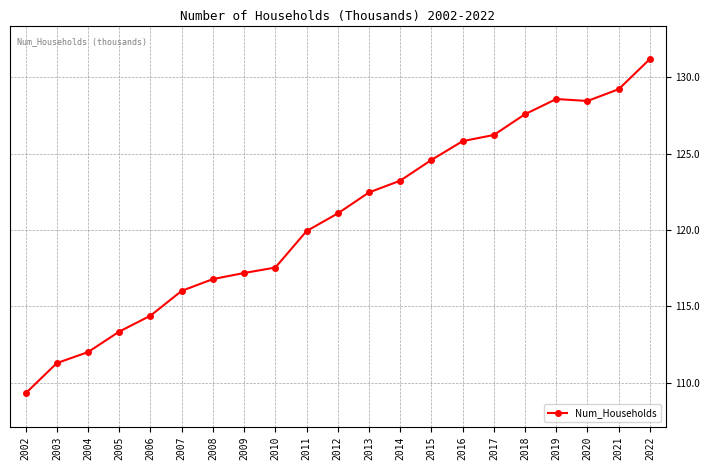

What is the value of the 2nd point from the left?

111278